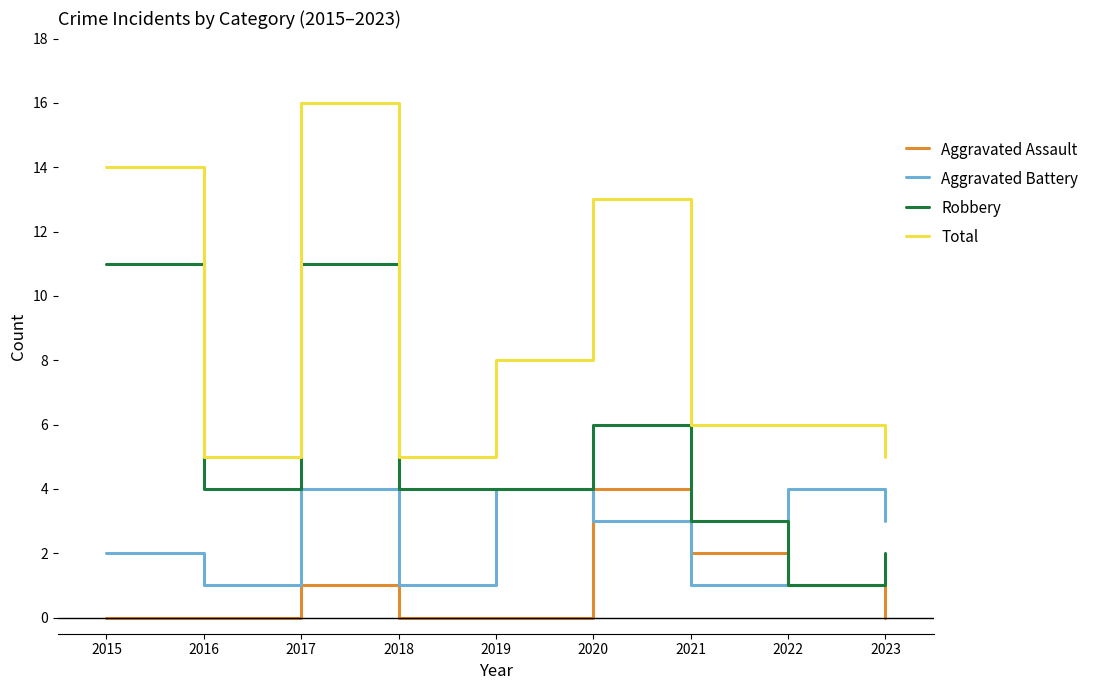

The value of Aggravated Battery at 2019 is 2. True or false?

False